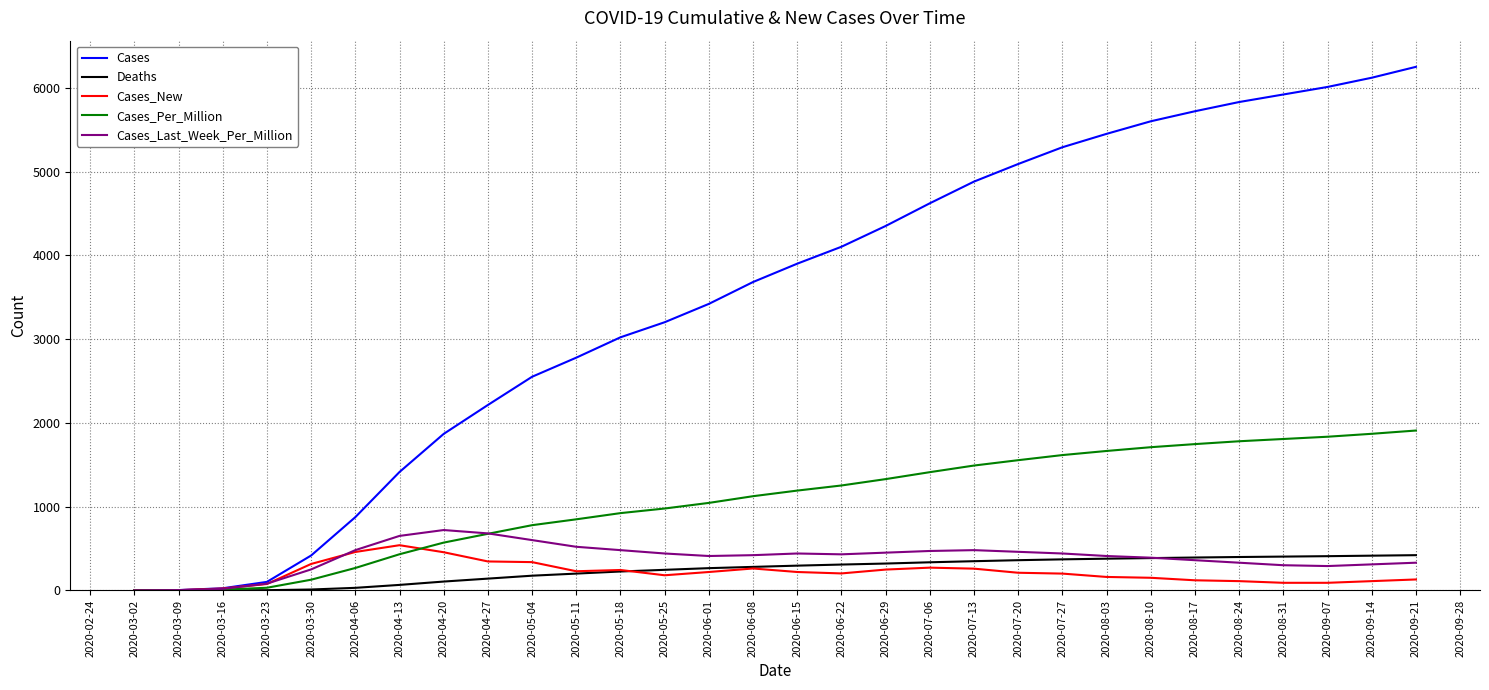

How many lines are shown in the chart?

5